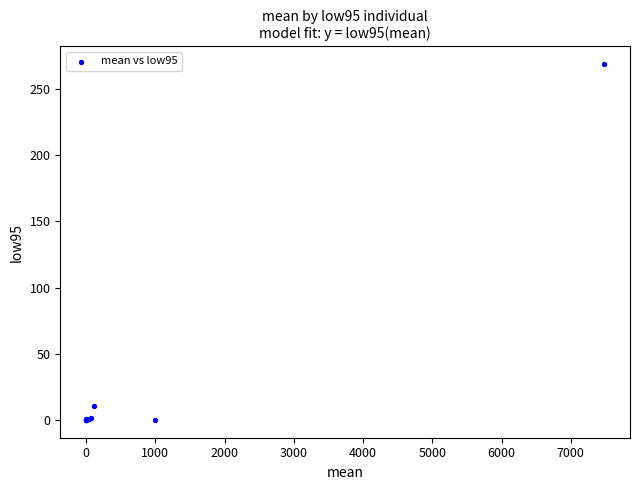

What Y value in the scatter plot is closest to 134?

10.6